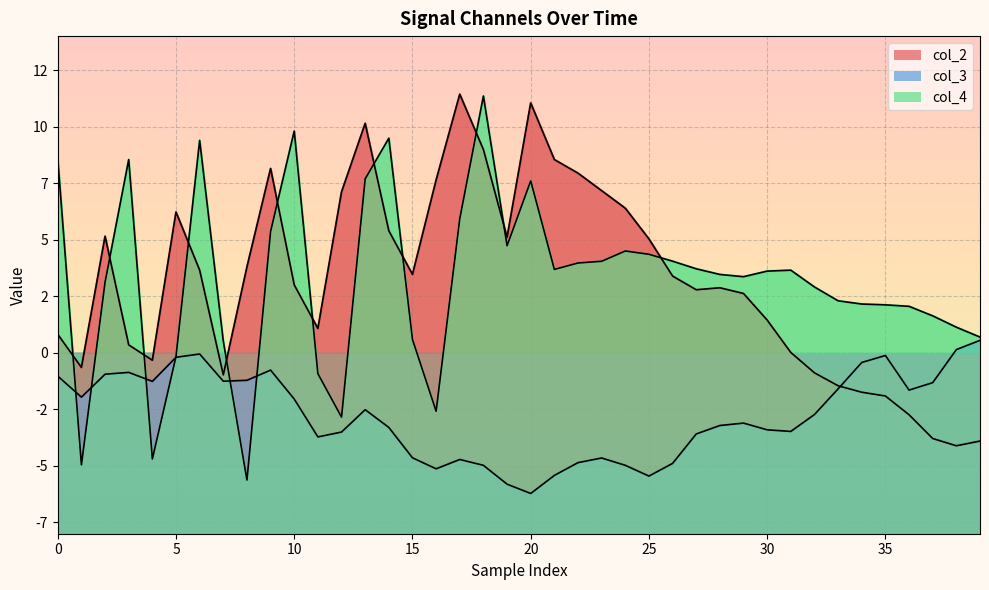

In col_2, how many points are higher than both neighbors (excluding endpoints)?

7